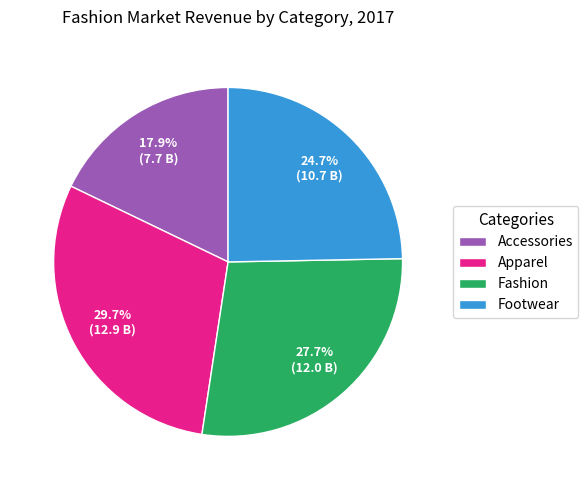

Which slice is the largest?

Apparel